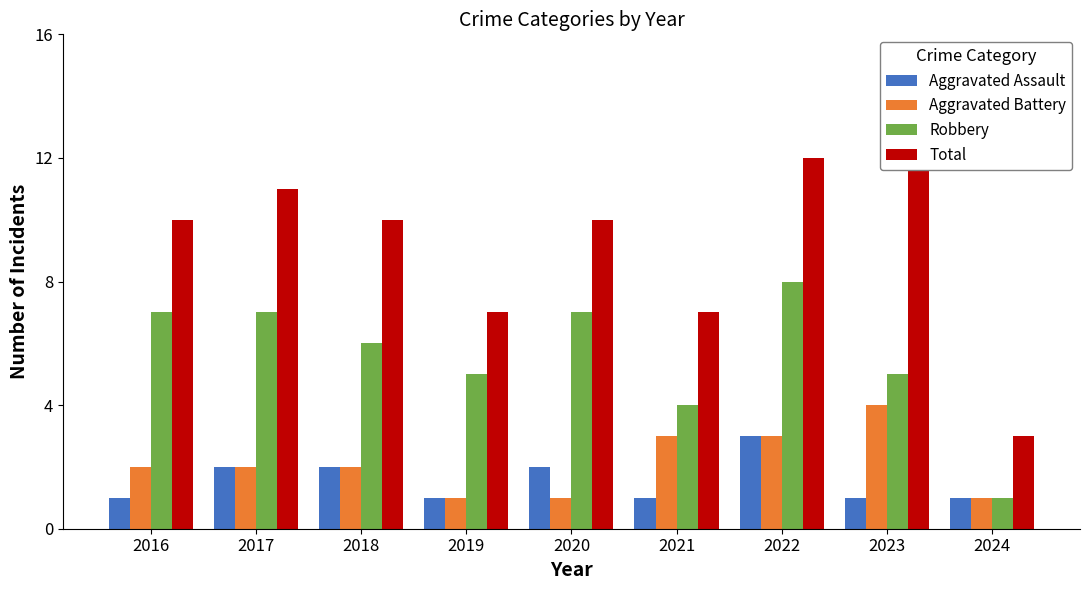

Between 2016 and 2017, which series saw the biggest shift?

Aggravated Assault